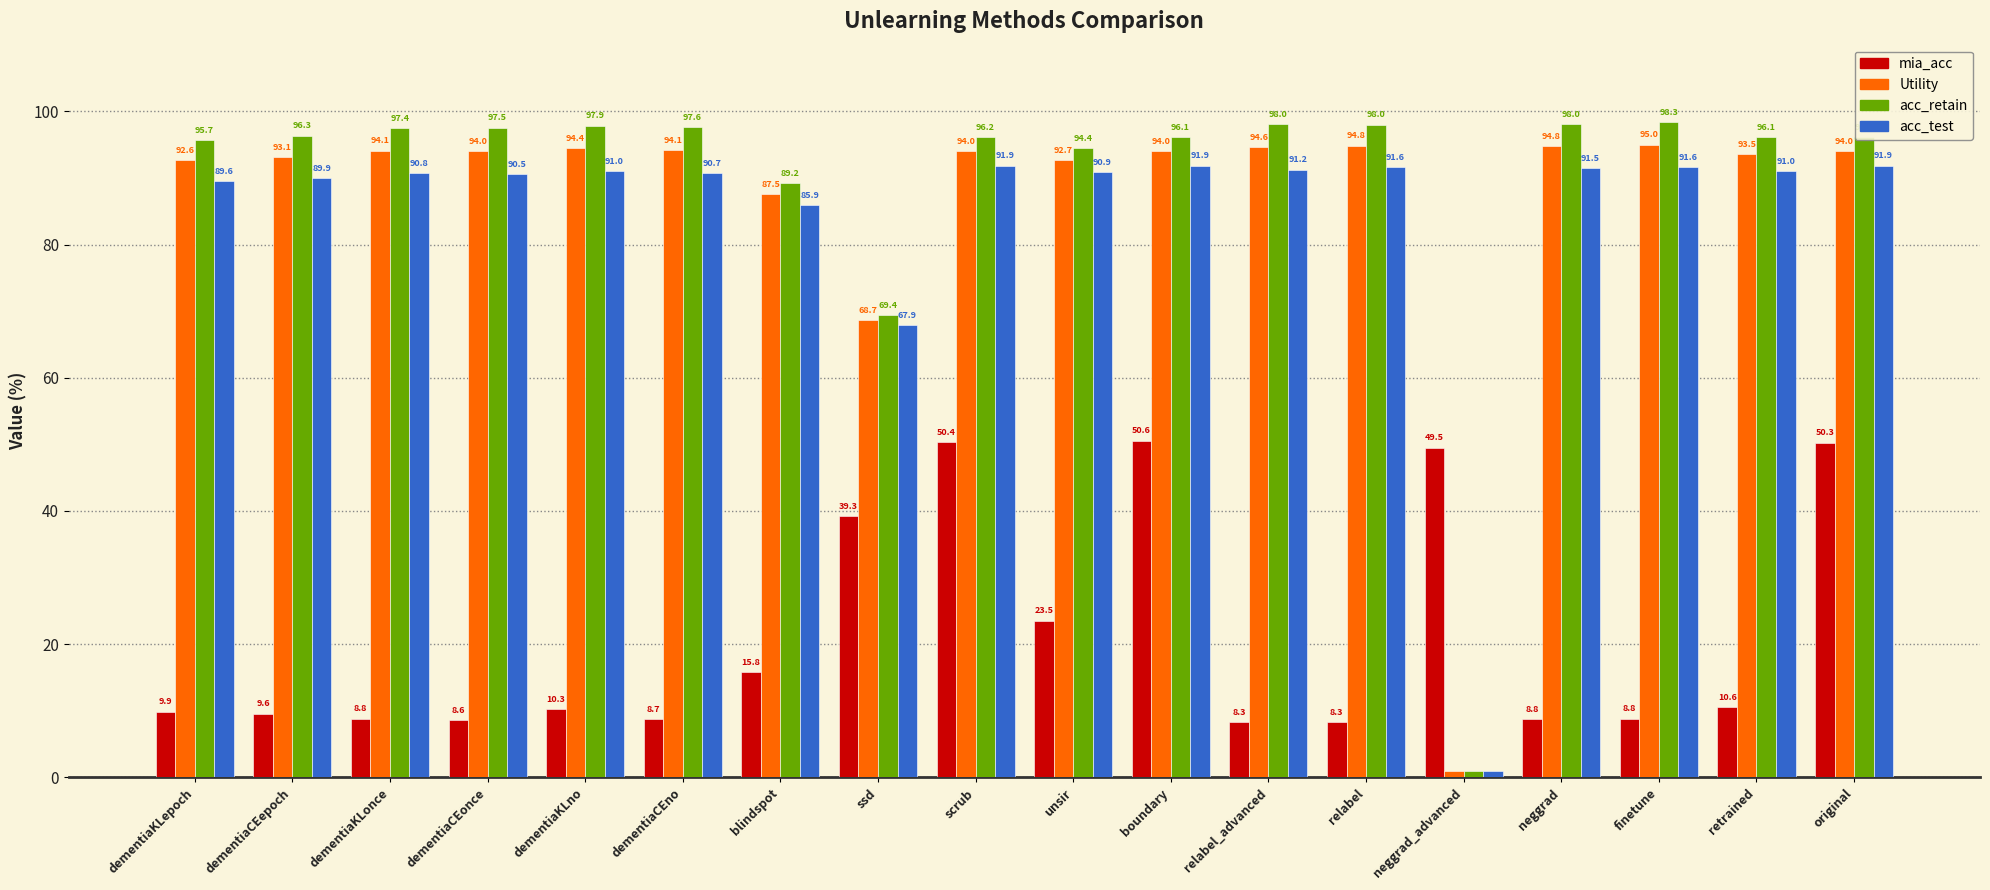

What are all the series names shown in the legend?

mia_acc, Utility, acc_retain, acc_test